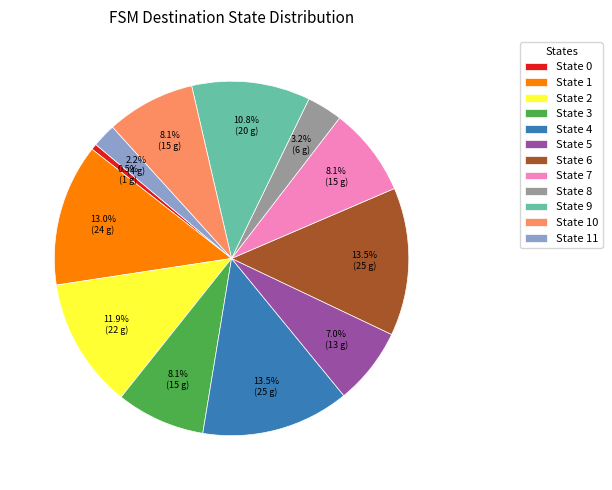

What percentage is NOT represented by State 6?

86.5%